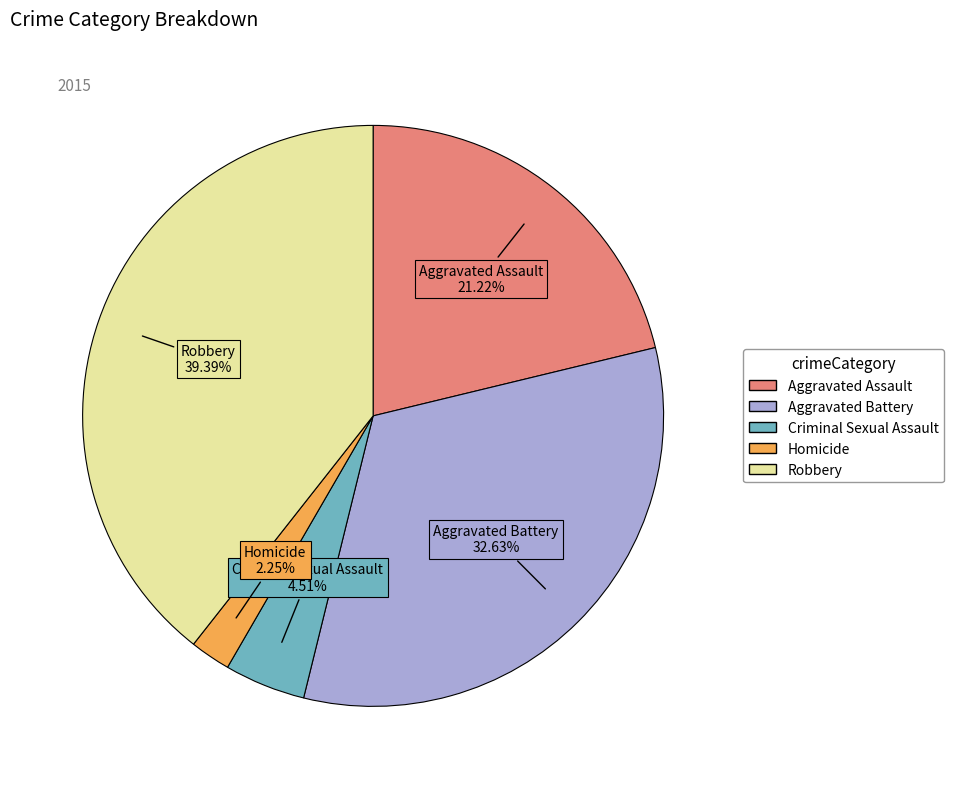

Count the number of slices in the pie.

5